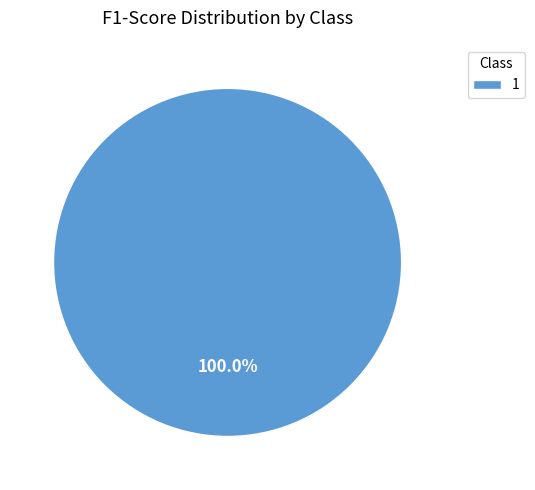

What is the majority slice?

1